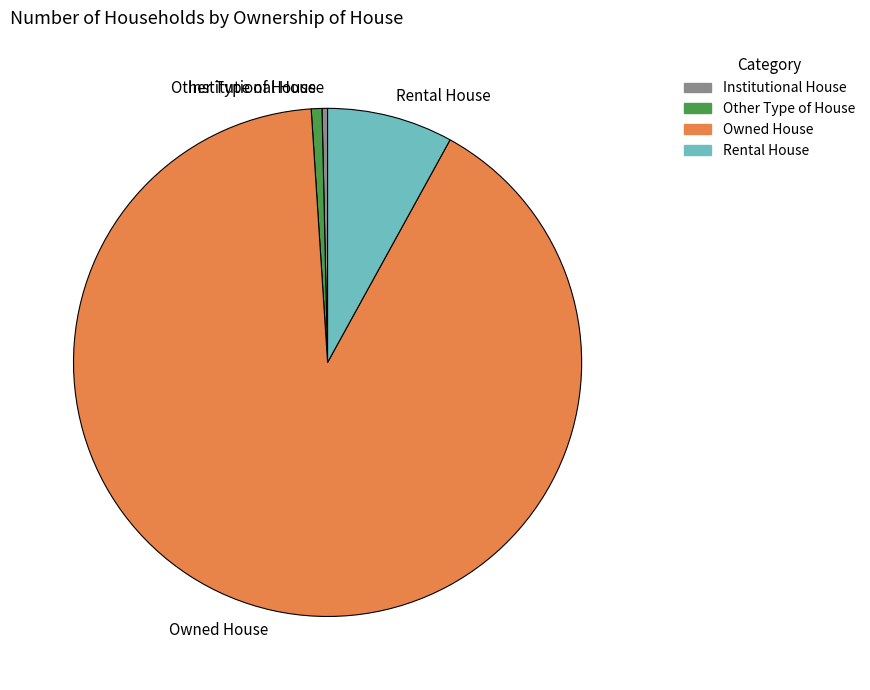

Approximately how many times larger is the value at Other Type of House compared to Institutional House?

1.9